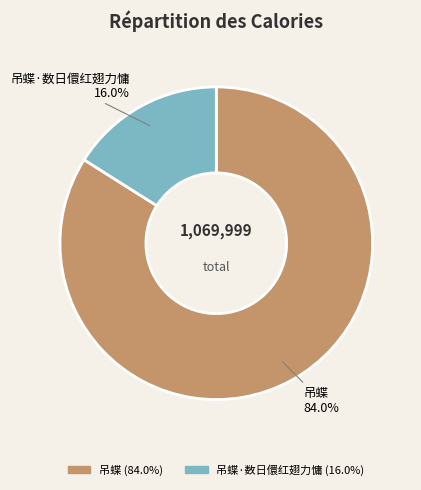

Is there any slice that represents more than half of the pie?

Yes